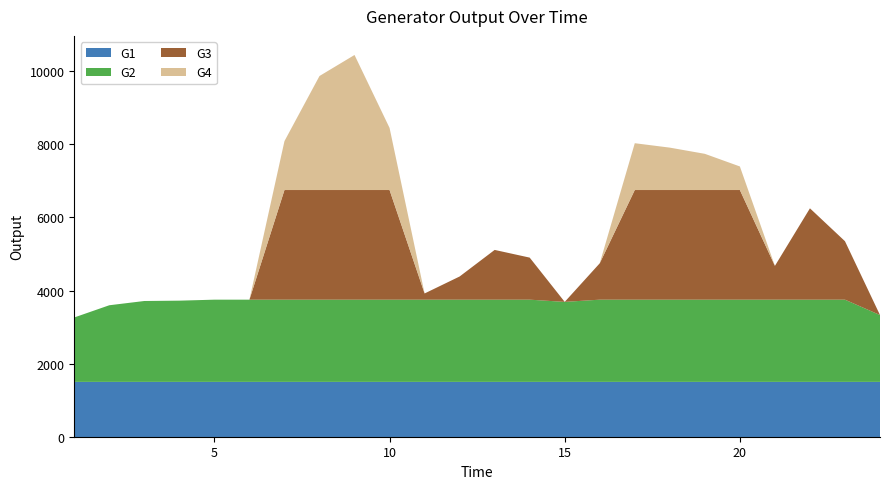

Reading left to right, what are all the values shown in this chart?

G1: 1=1500.0	2=1500.0	3=1500.0	4=1500.0	5=1500.0	6=1500.0	7=1500.0	8=1500.0	9=1500.0	10=1500.0	11=1500.0	12=1500.0	13=1500.0	14=1500.0	15=1500.0	16=1500.0	17=1500.0	18=1500.0	19=1500.0	20=1500.0	21=1500.0	22=1500.0	23=1500.0	24=1500.0
G2: 1=1763.4	2=2097.3	3=2213.7	4=2223.0	5=2250.0	6=2250.0	7=2250.0	8=2250.0	9=2250.0	10=2250.0	11=2250.0	12=2250.0	13=2250.0	14=2250.0	15=2189.3	16=2250.0	17=2250.0	18=2250.0	19=2250.0	20=2250.0	21=2250.0	22=2250.0	23=2250.0	24=1829.1
G3: 1=0.0	2=0.0	3=0.0	4=0.0	5=0.0	6=0.0	7=3000.0	8=3000.0	9=3000.0	10=3000.0	11=169.9	12=634.2	13=1361.2	14=1150.7	15=0.0	16=995.4	17=3000.0	18=3000.0	19=3000.0	20=3000.0	21=924.4	22=2499.4	23=1599.5	24=0.0
G4: 1=0.0	2=0.0	3=0.0	4=0.0	5=0.0	6=0.0	7=1338.7	8=3119.9	9=3695.1	10=1699.7	11=0.0	12=0.0	13=0.0	14=0.0	15=0.0	16=0.0	17=1280.8	18=1160.0	19=990.3	20=645.0	21=0.0	22=0.0	23=0.0	24=0.0